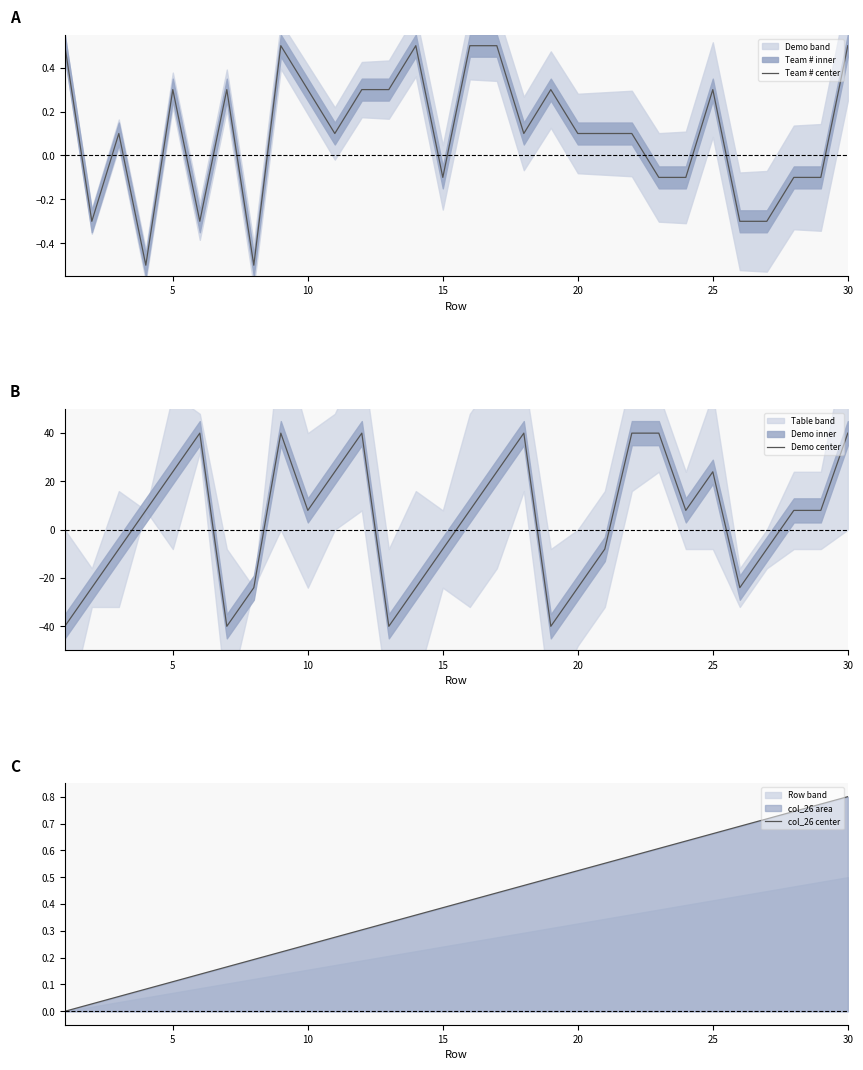

At which label does col_26 center reach its peak?

30